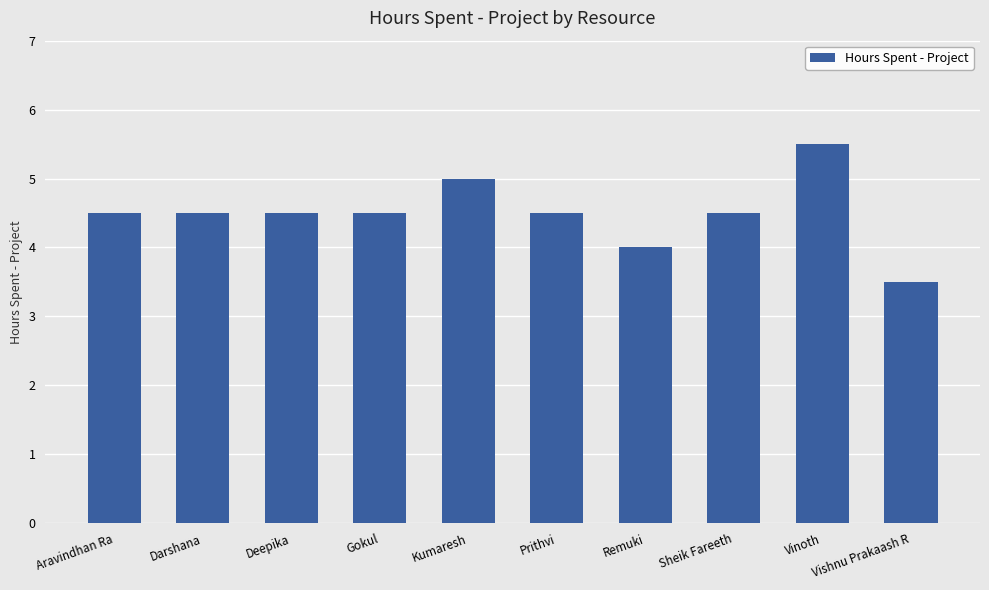

How many distinct data groups are displayed?

1